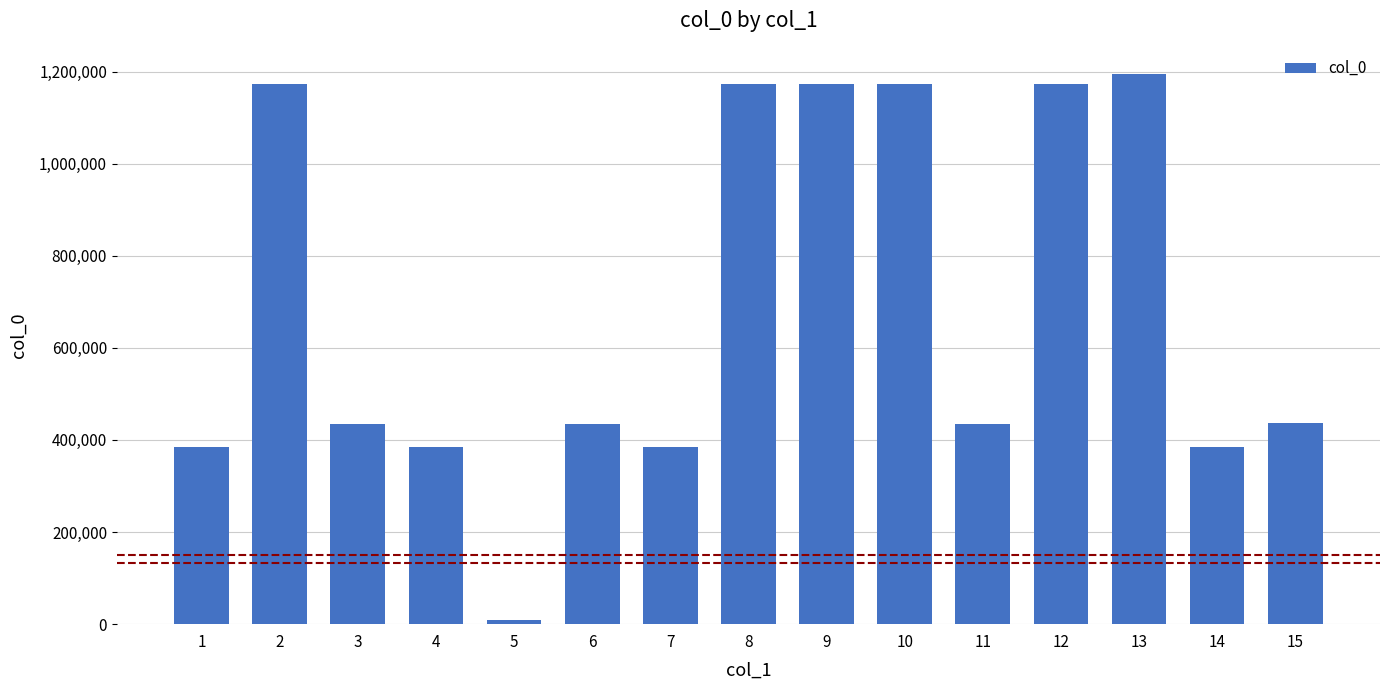

What is the difference between the maximum and minimum values?

1186331